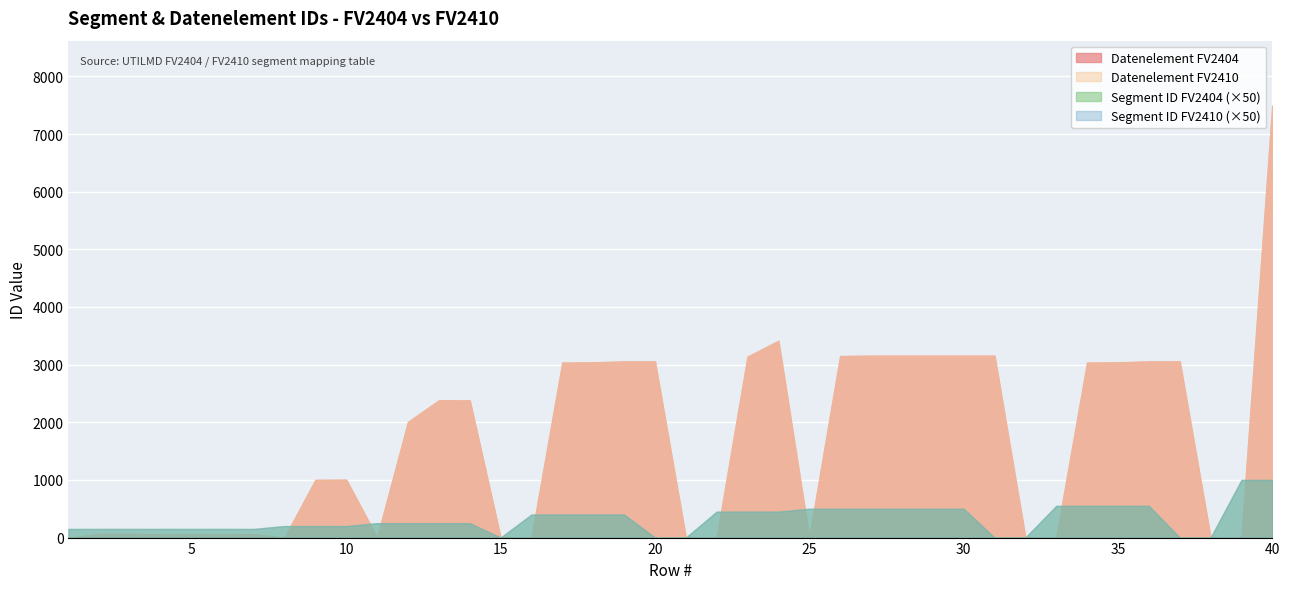

At which category does Segment ID FV2404 reach its first local valley?

15